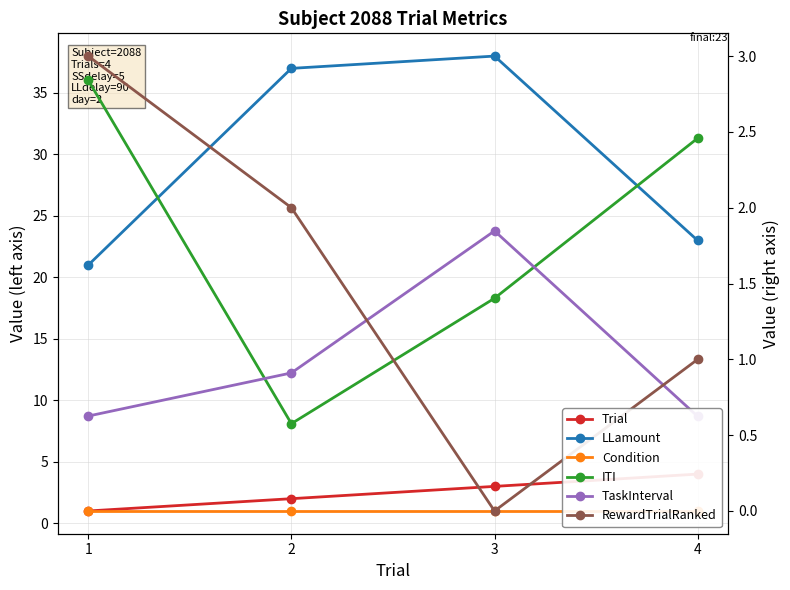

What is the difference between the Trial values at 1 and 2?

1.0